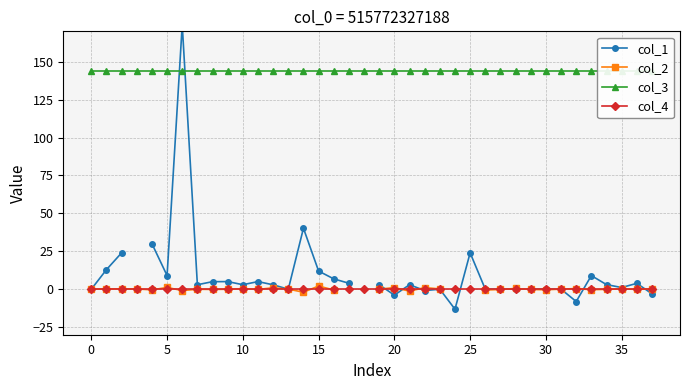

What is the difference between the highest and lowest values at 5?

144.0